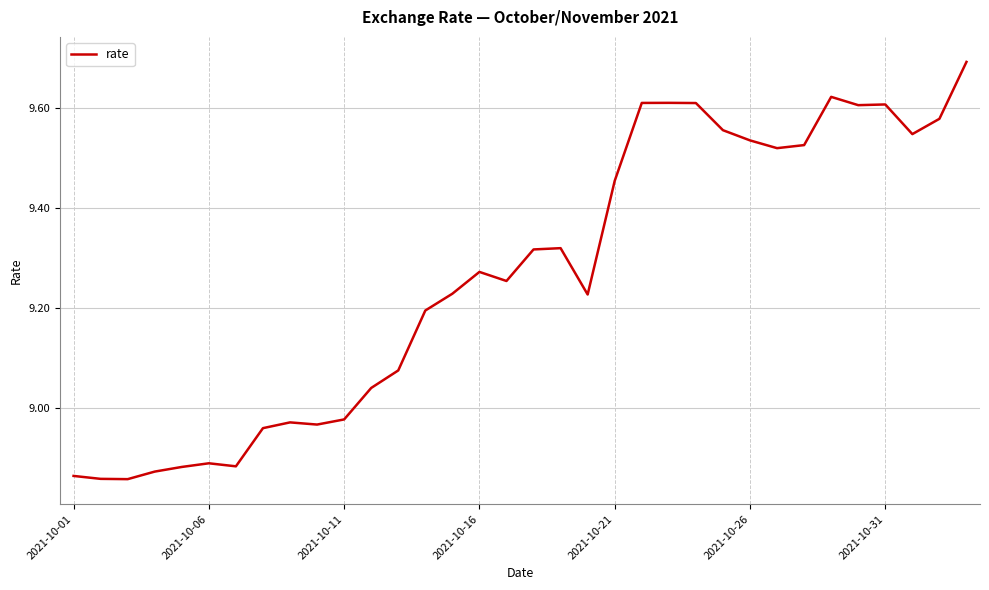

Reading left to right, what are all the values shown in this chart?

8.9	8.9	8.9	8.9	8.9	8.9	8.9	9.0	9.0	9.0	9.0	9.0	9.1	9.2	9.2	9.3	9.3	9.3	9.3	9.2	9.5	9.6	9.6	9.6	9.6	9.5	9.5	9.5	9.6	9.6	9.6	9.5	9.6	9.7